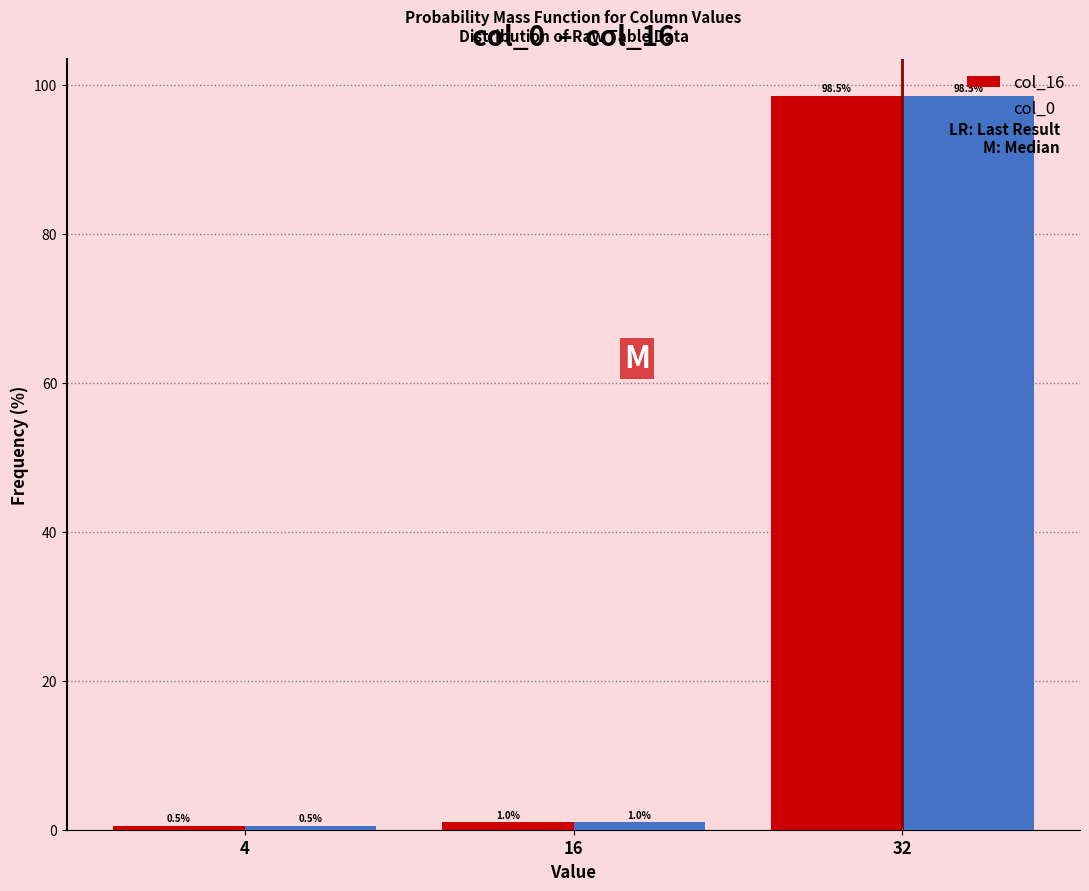

Reading right to left, list all the values displayed in this chart.

col_16: 32=98.5	16=1.0	4=0.5
col_0: 32=98.5	16=1.0	4=0.5